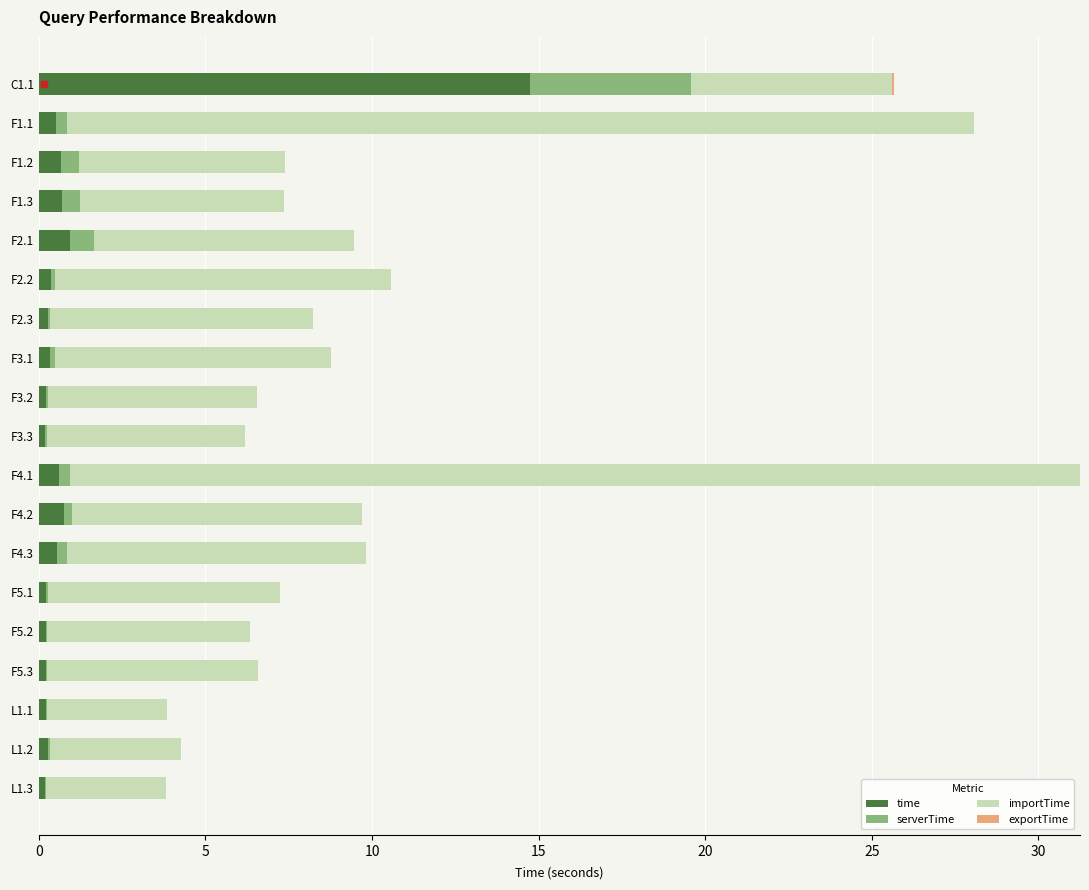

What is the sum of all time values?

22.1